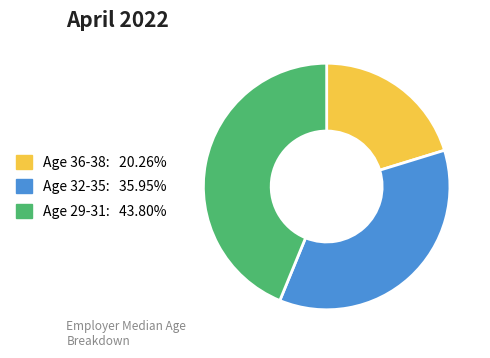

Is there any slice that represents more than half of the pie?

No